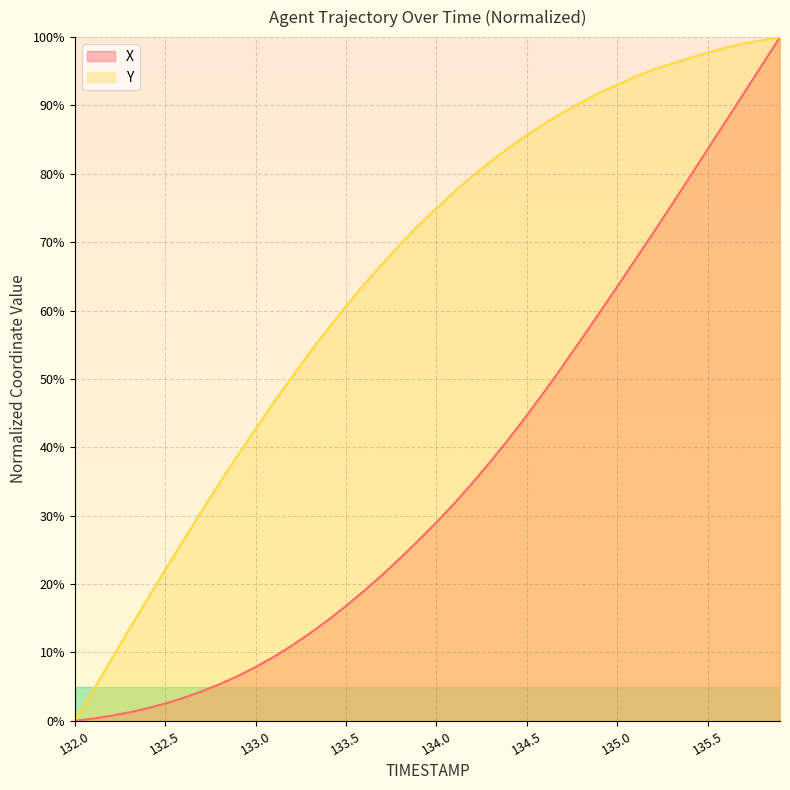

Does the chart have visible grid lines?

Yes